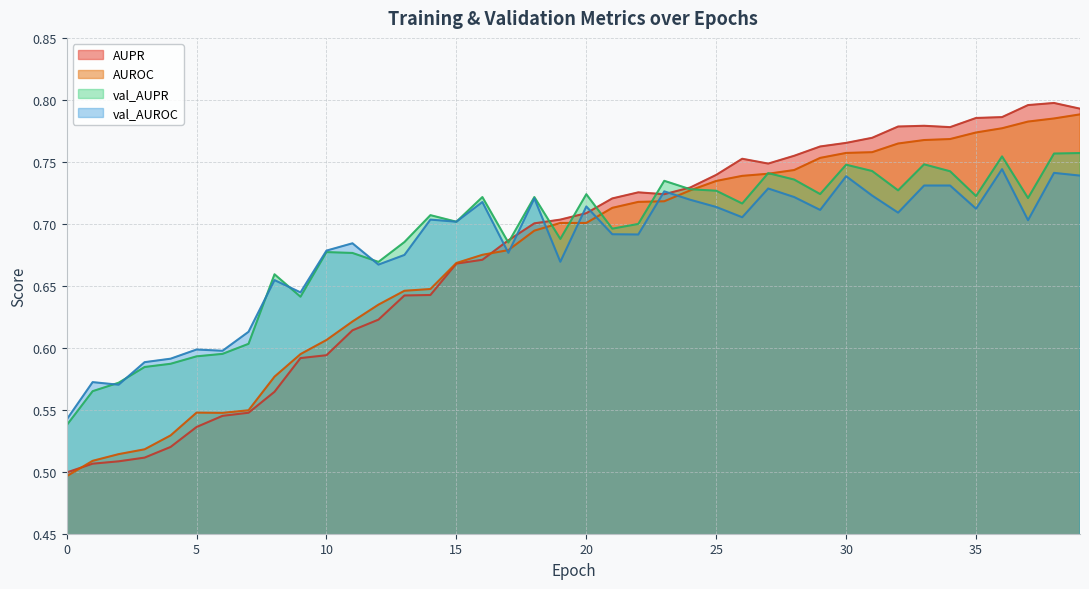

Rank the series at 19 from lowest to highest value.

val_AUROC, val_AUPR, AUROC, AUPR